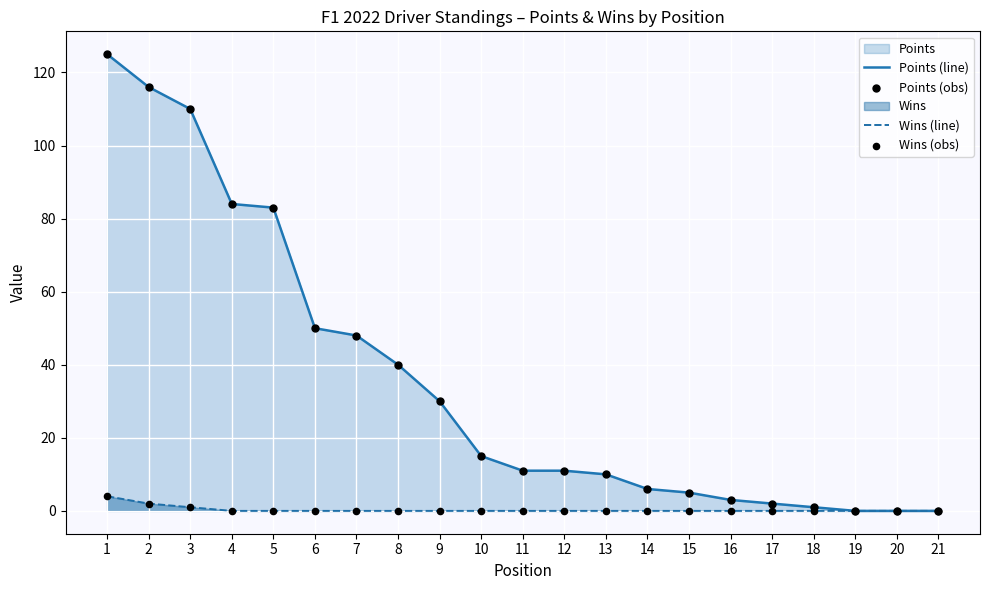

Is the value of Wins (line) at 8 greater than the value of Points (obs) at 20?

No